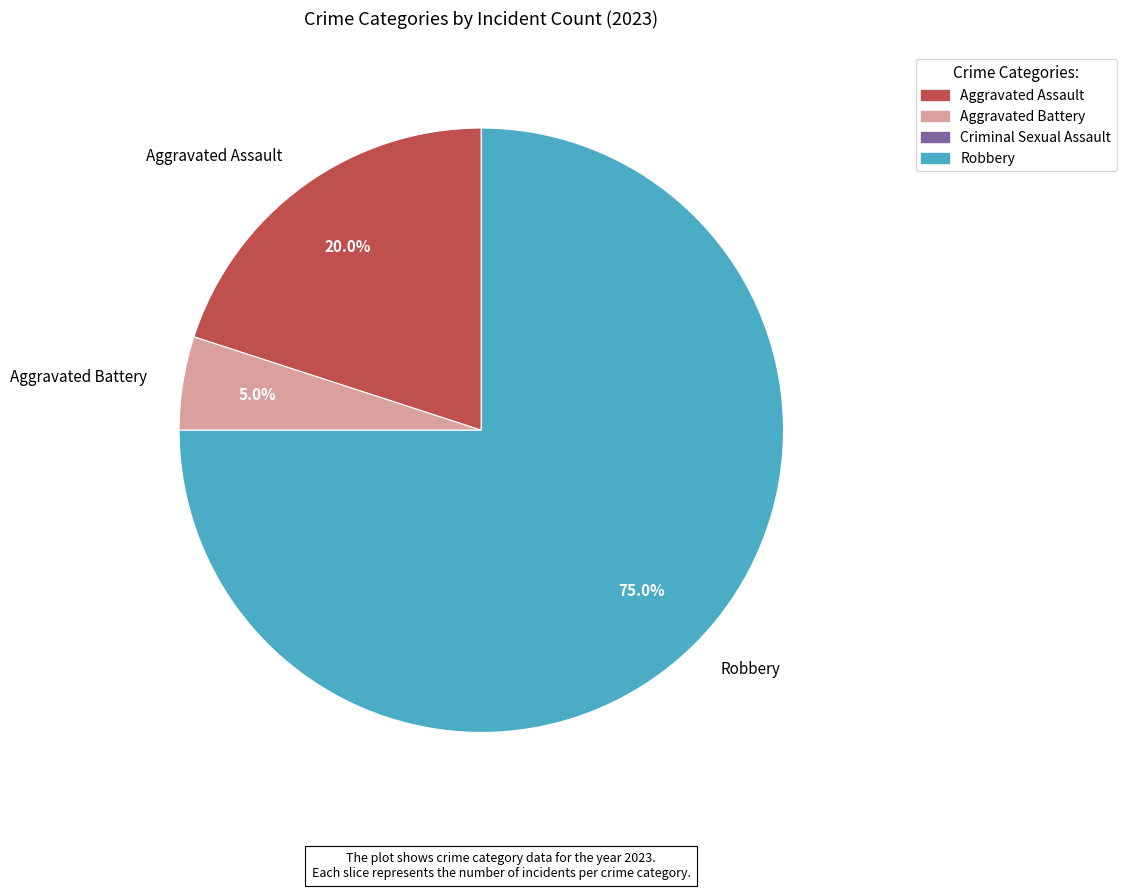

Between Aggravated Battery and Aggravated Assault, which is larger?

Aggravated Assault